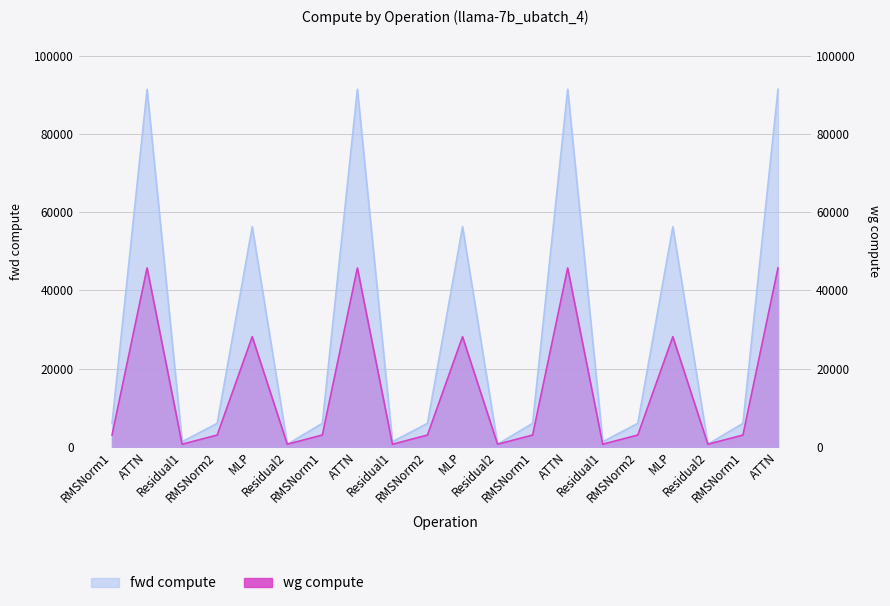

Reading right to left, what are all the values shown in this chart?

fwd compute: 91420.7	5978.1	639.7	56258.8	5978.1	1279.5	91420.7	5978.1	639.7	56258.8	5978.1	1279.5	91420.7	5978.1	639.7	56258.8	5978.1	1279.5	91420.7	5978.1
wg compute: 45710.3	2989.1	639.7	28129.4	2989.1	639.7	45710.3	2989.1	639.7	28129.4	2989.1	639.7	45710.3	2989.1	639.7	28129.4	2989.1	639.7	45710.3	2989.1